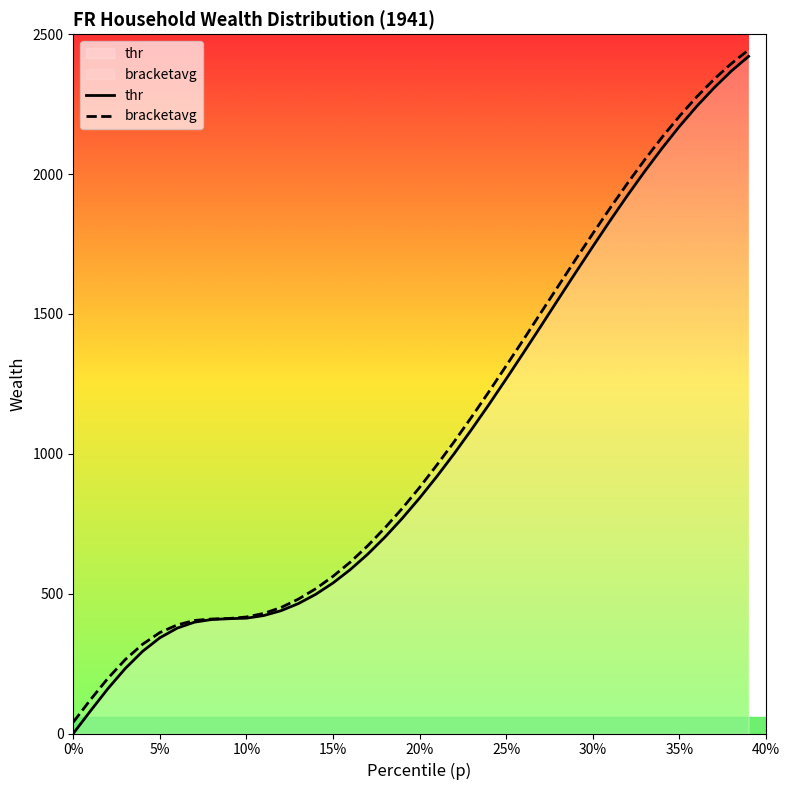

What is the highest value of the thr series?

2420.7